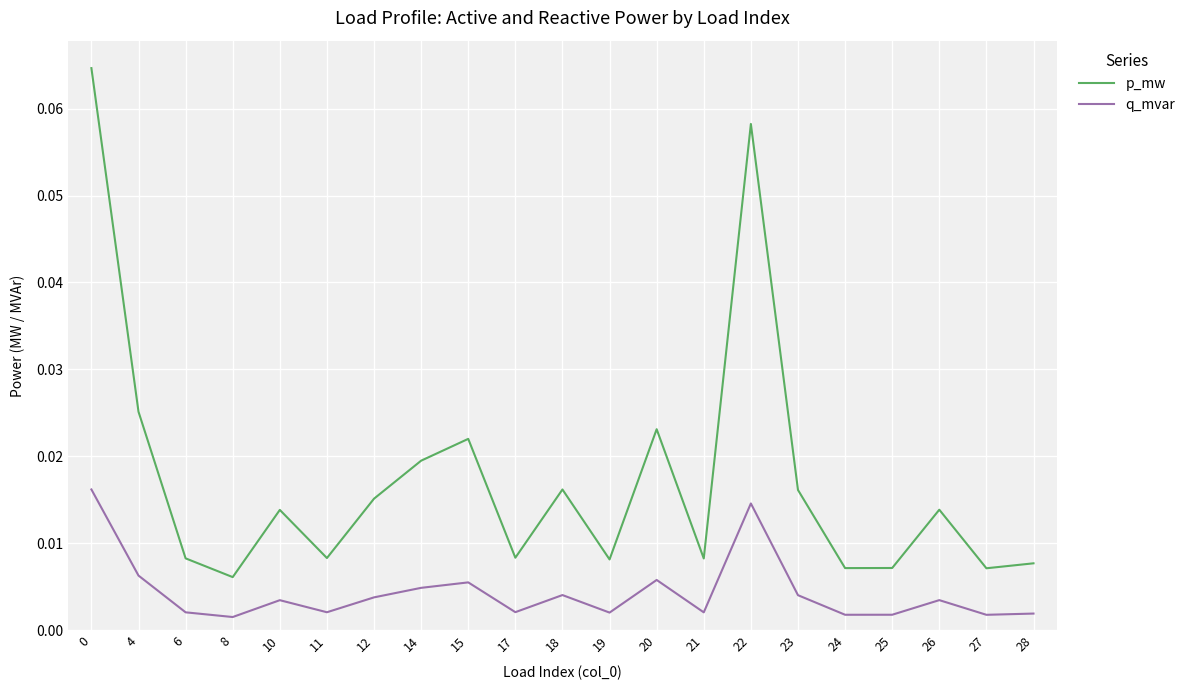

In q_mvar, how many points are higher than both neighbors (excluding endpoints)?

6